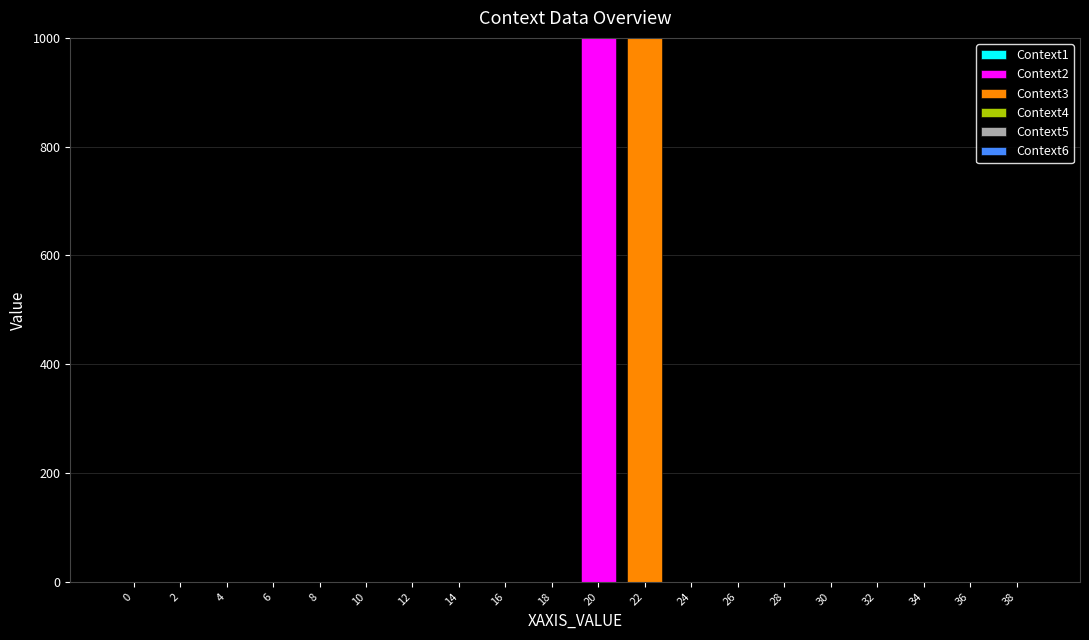

Is it true that Context2 equals 0 at 0?

True